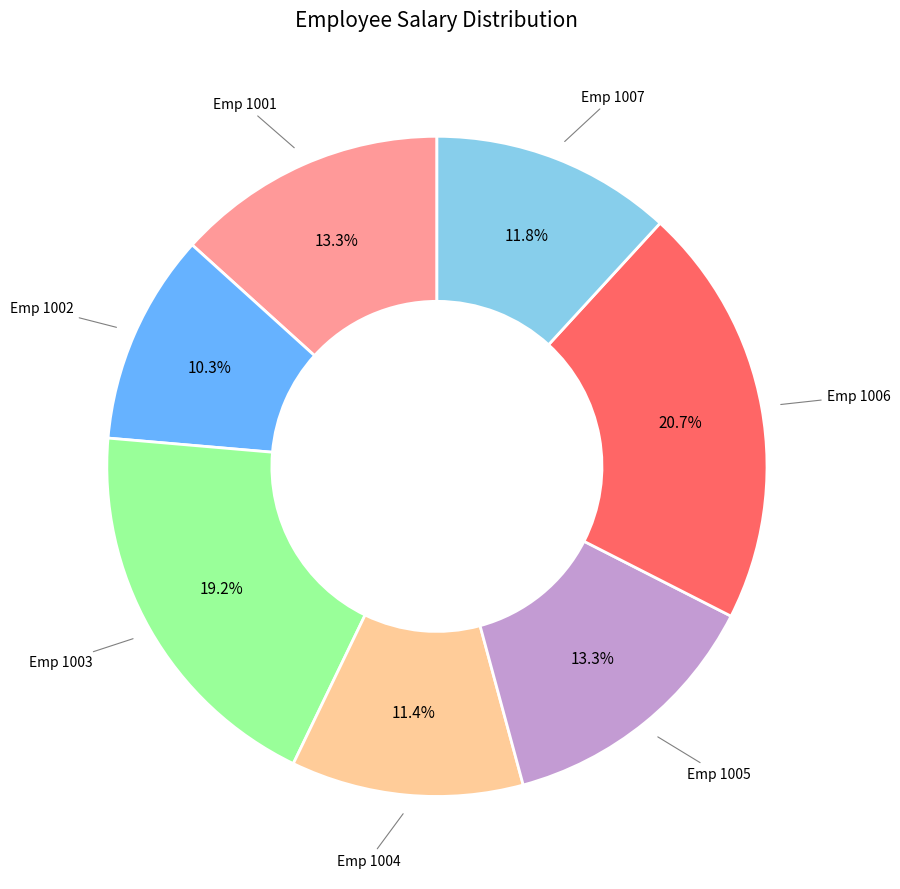

Is there a majority slice in this chart?

No